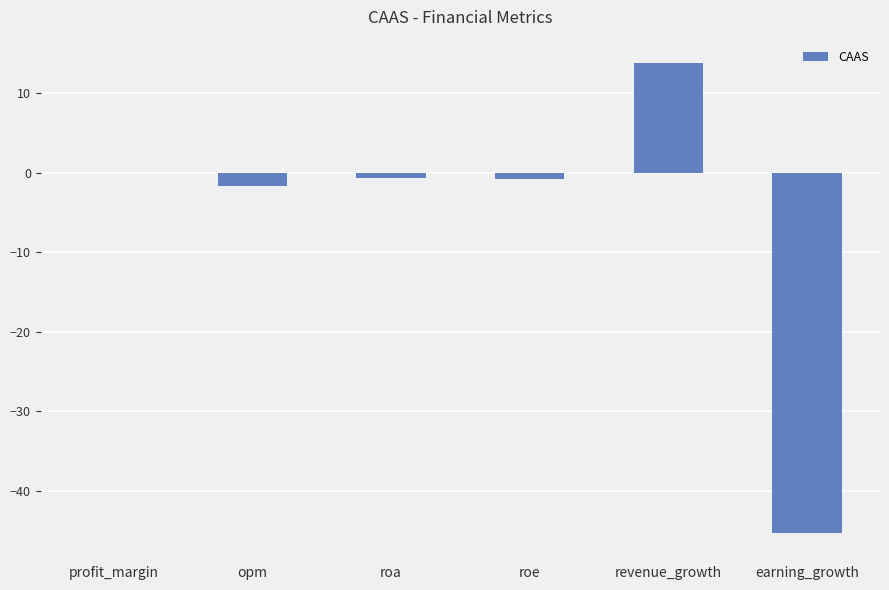

Are the bars grouped side by side (vs. stacked)?

No